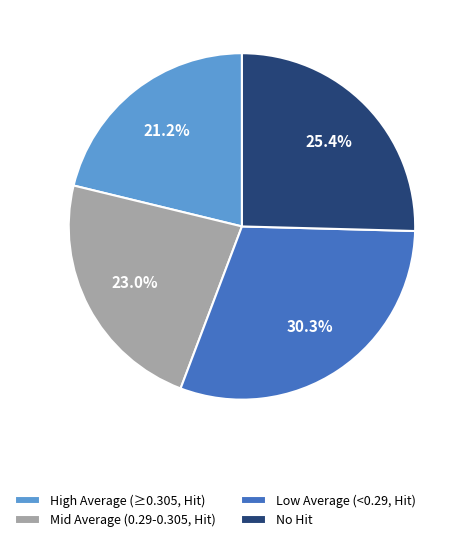

What is the largest slice in the pie chart?

Low Average (<0.29, Hit)